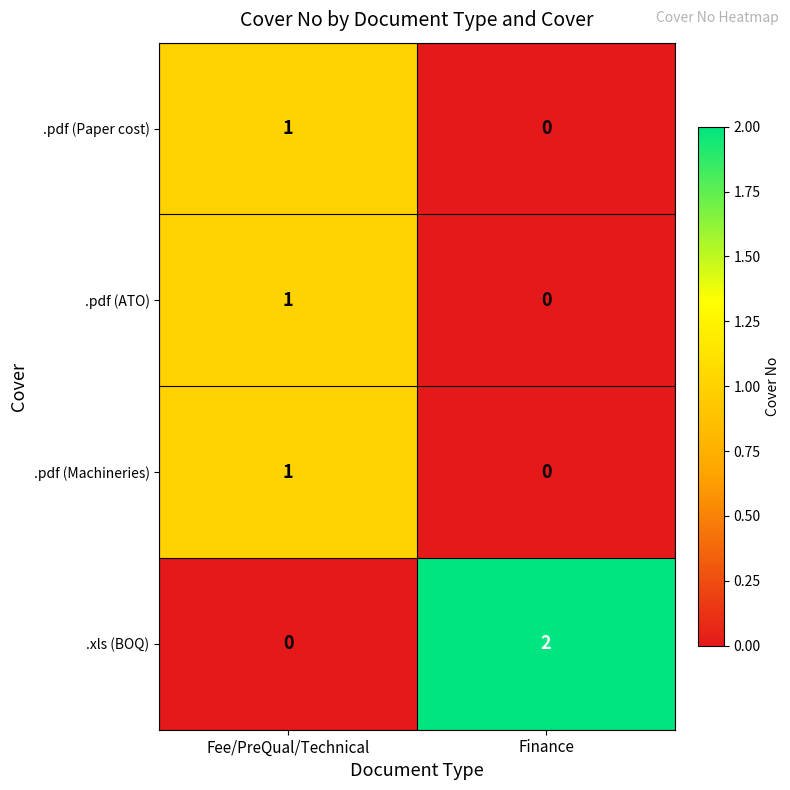

Which series changed the most between Fee/PreQual/Technical and Finance?

.xls (BOQ)